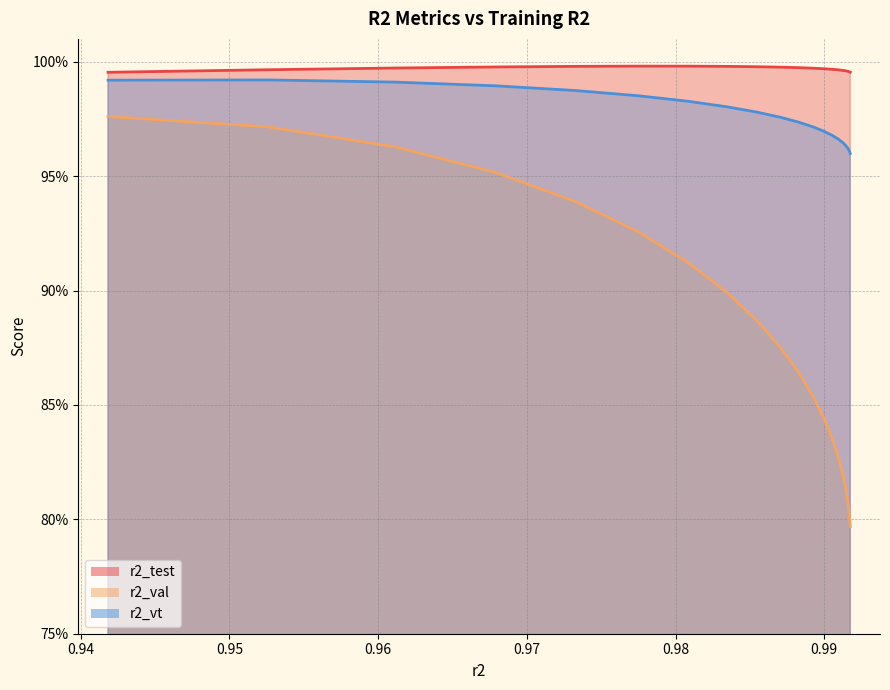

True or false: r2_val has more than 2 points higher than both neighbors.

False